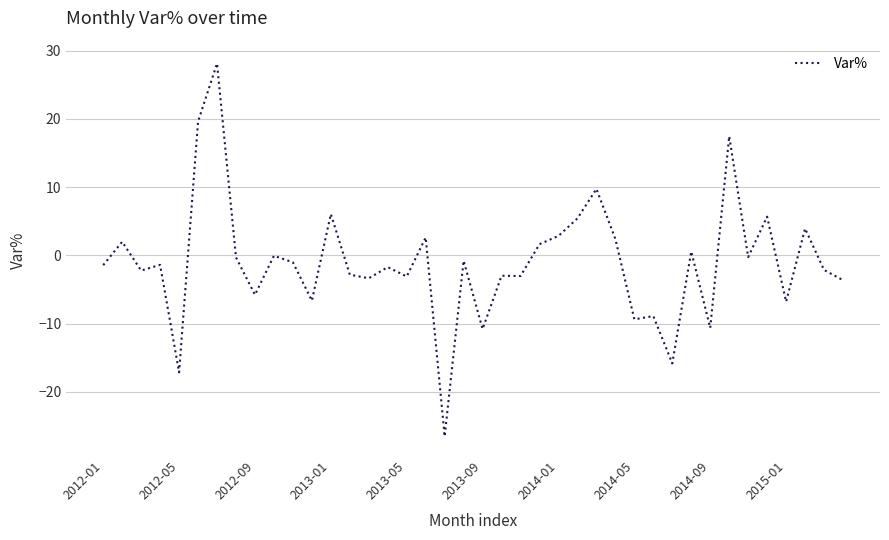

What is the difference between the maximum and minimum values?

54.7